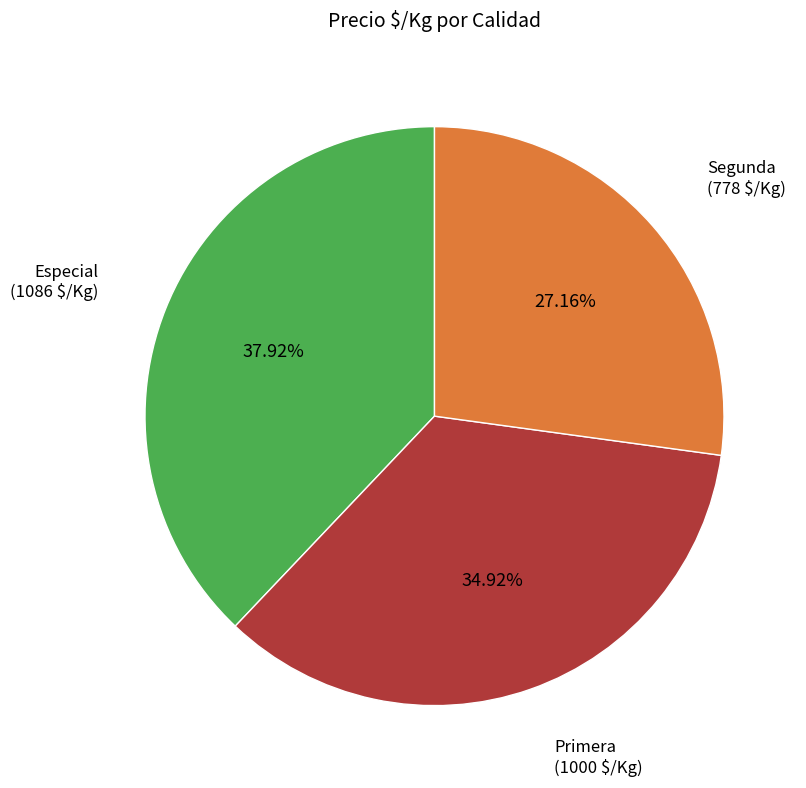

Do Primera and Segunda together represent more than half of the pie?

Yes